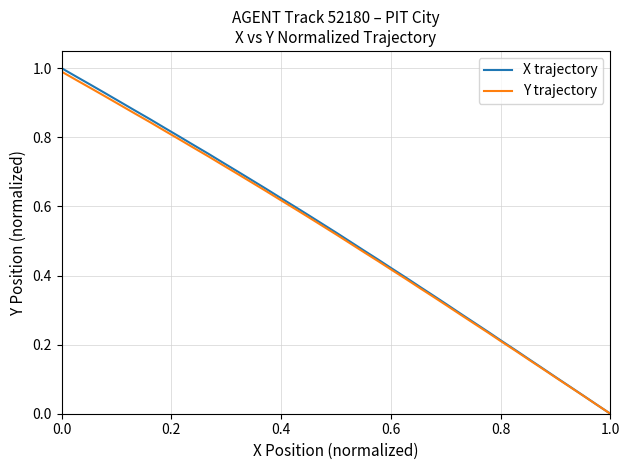

What are all the series names shown in the legend?

X trajectory, Y trajectory